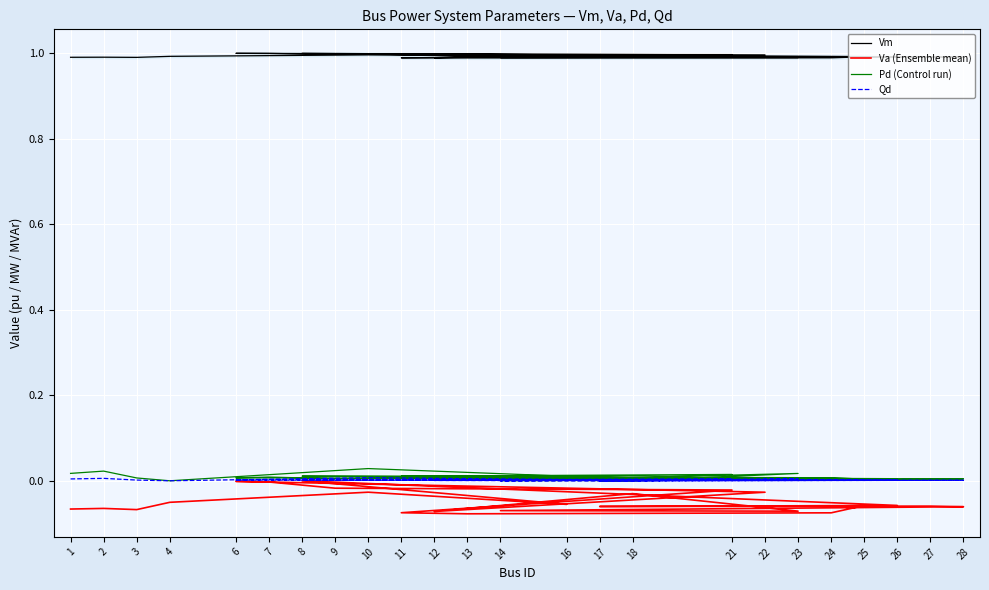

True or false: Pd (Control run) has a value of 0.0 at 27.

True